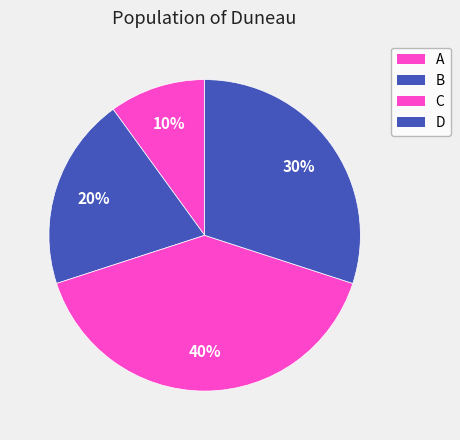

To the nearest percent, what is the average slice percentage?

25%